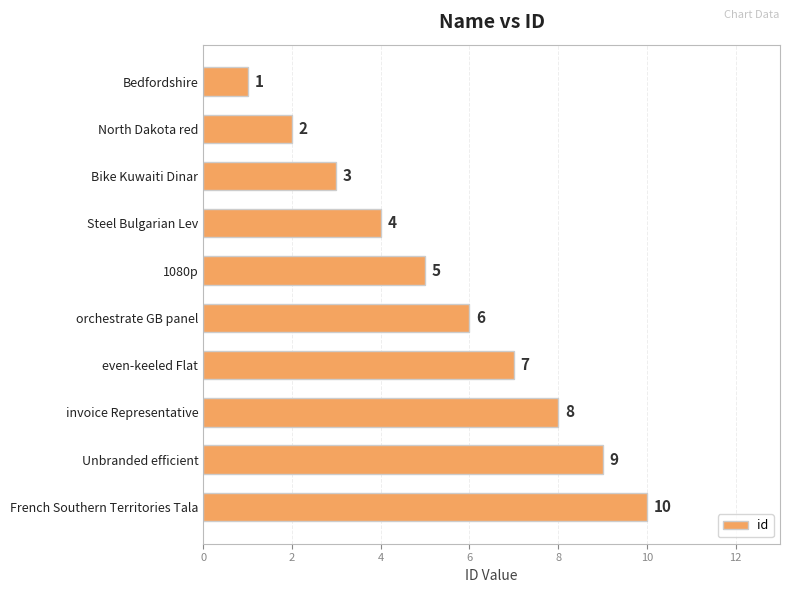

What is the change in value from orchestrate GB panel to French Southern Territories Tala?

+4